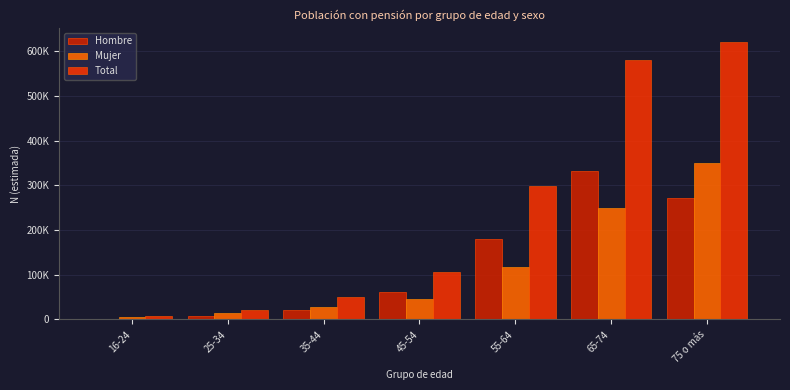

What are all the series names shown in the legend?

Hombre, Mujer, Total